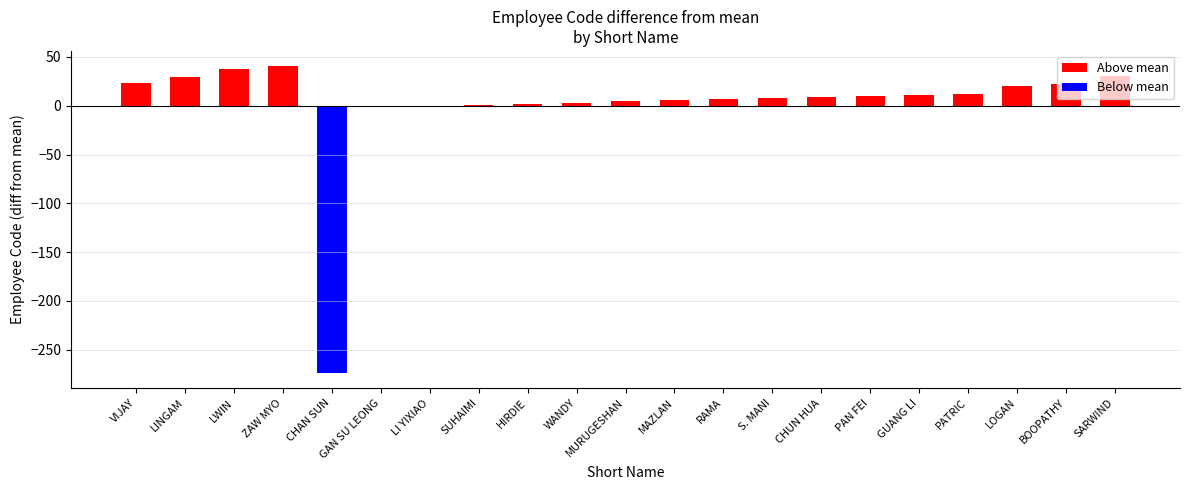

What is the difference between the values at MURUGESHAN and MAZLAN?

1.0